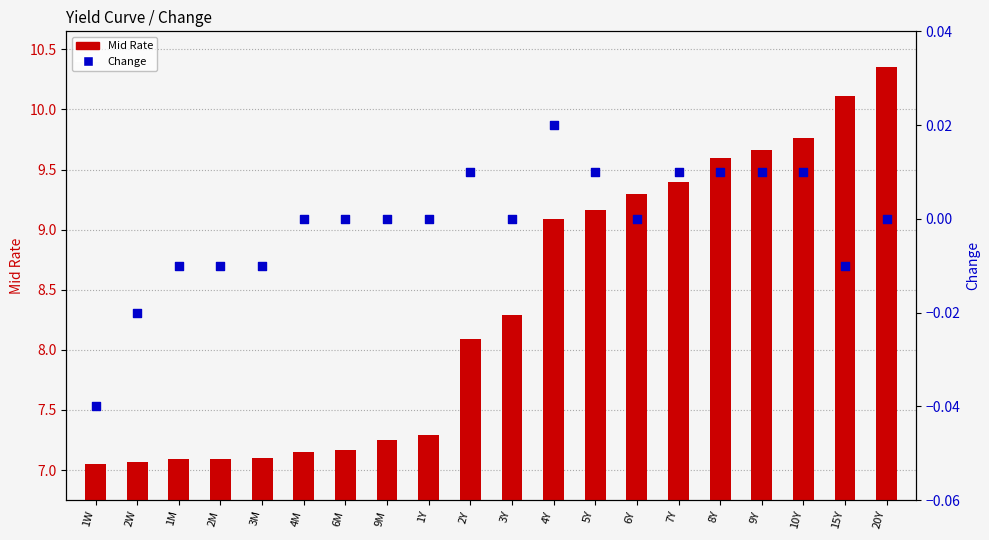

Which series has the widest spread of Y values?

Mid Rate